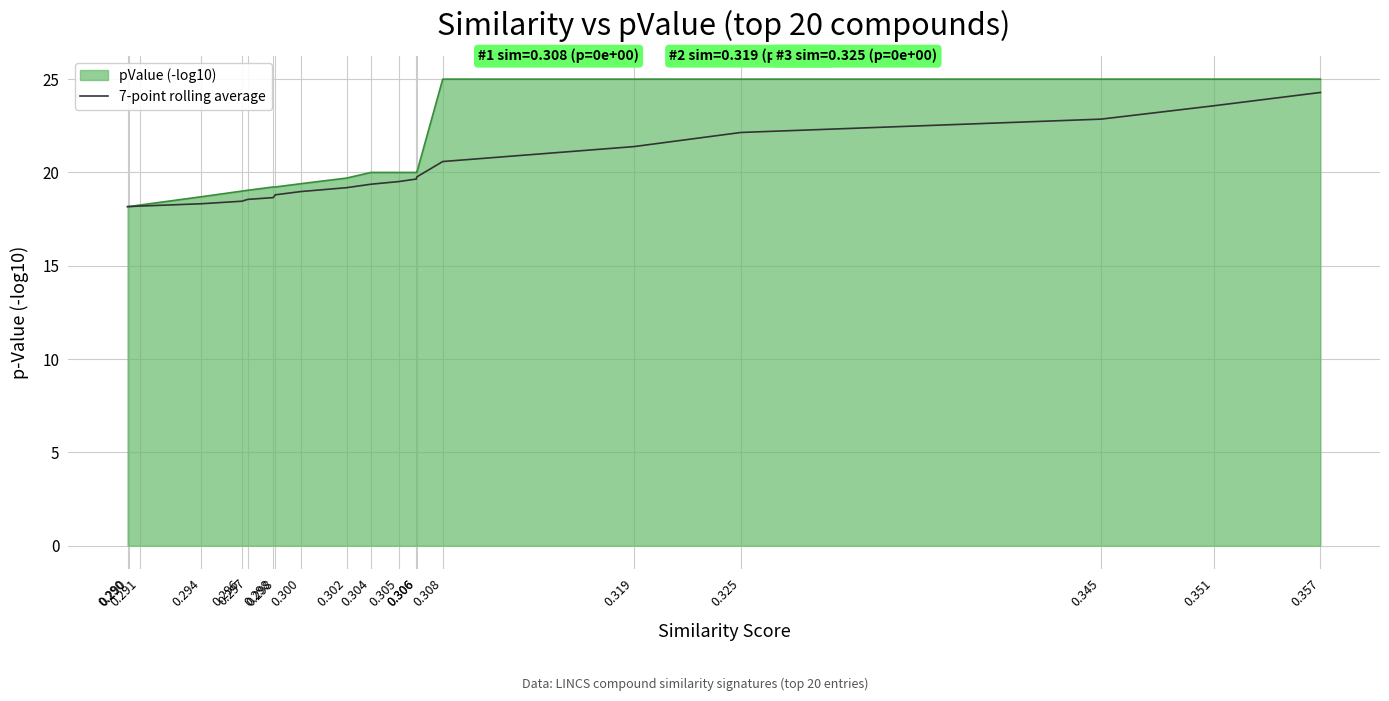

What are all the series names shown in the legend?

pValue (-log10), 7-point rolling average